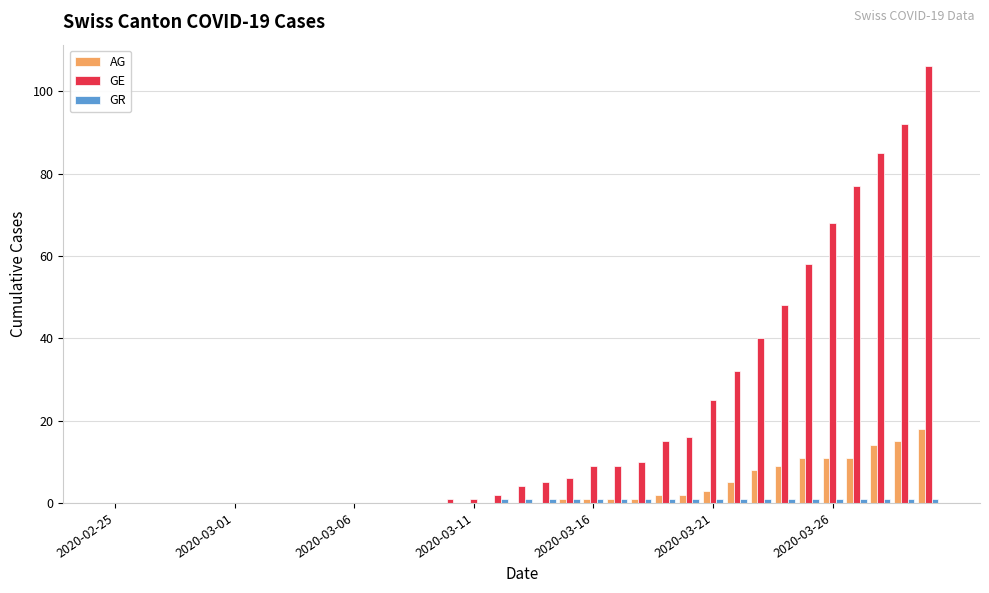

What is the value of the AG bar at the 33rd from the left?

14